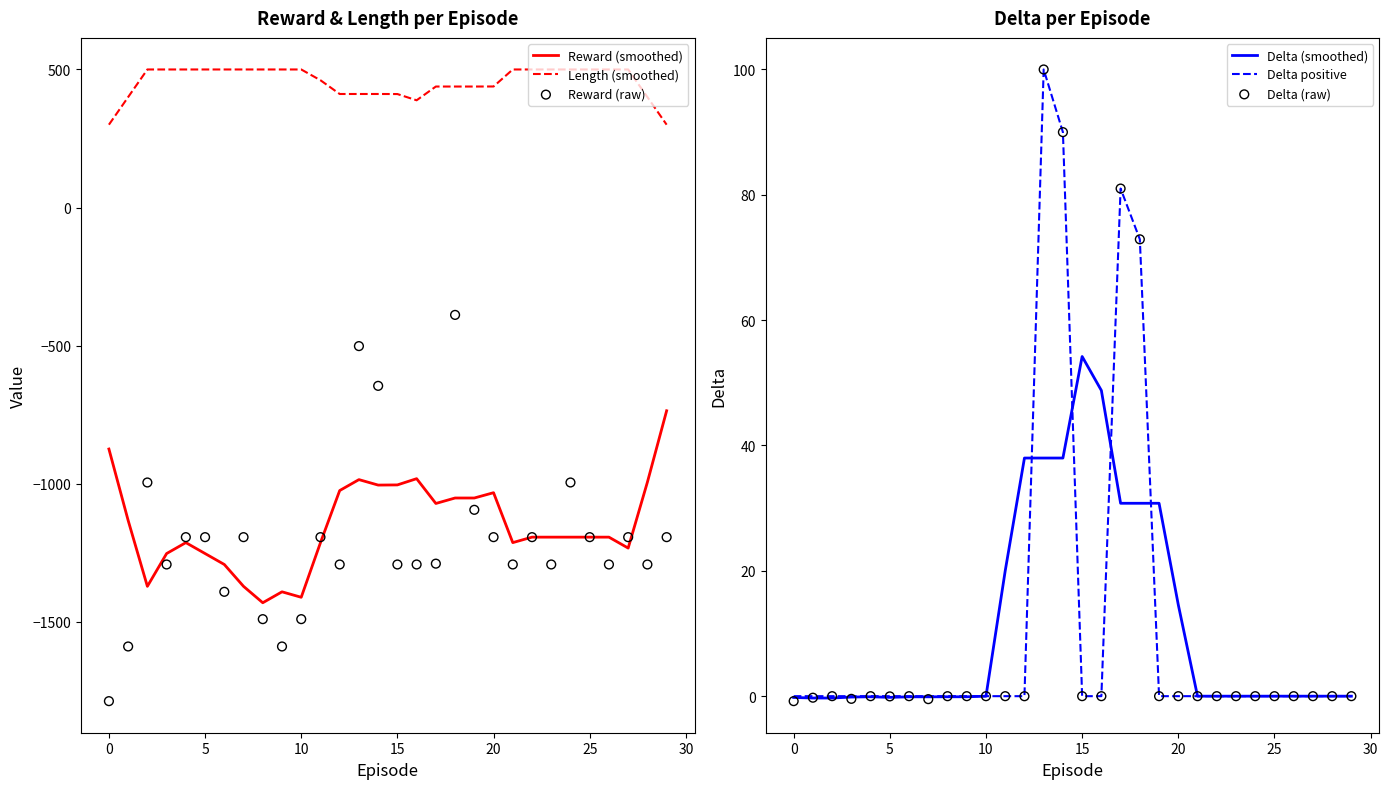

At which category is the sum across all series the highest?

18